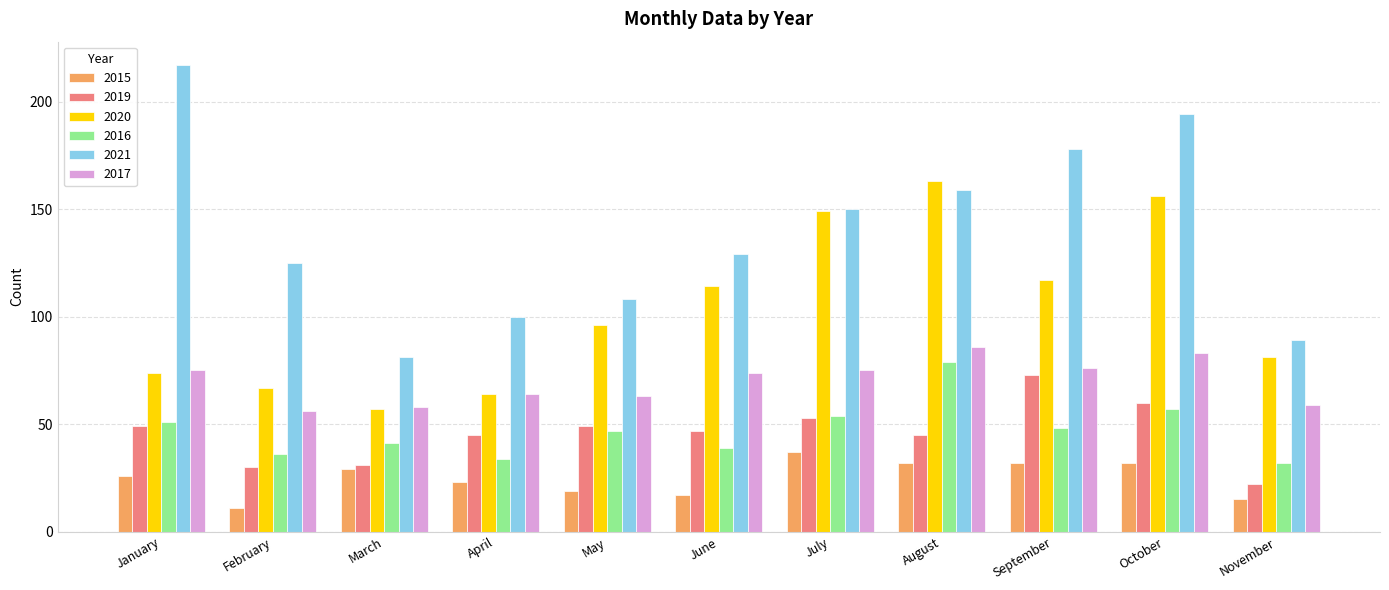

Which category has the highest value in the 2021 series?

January